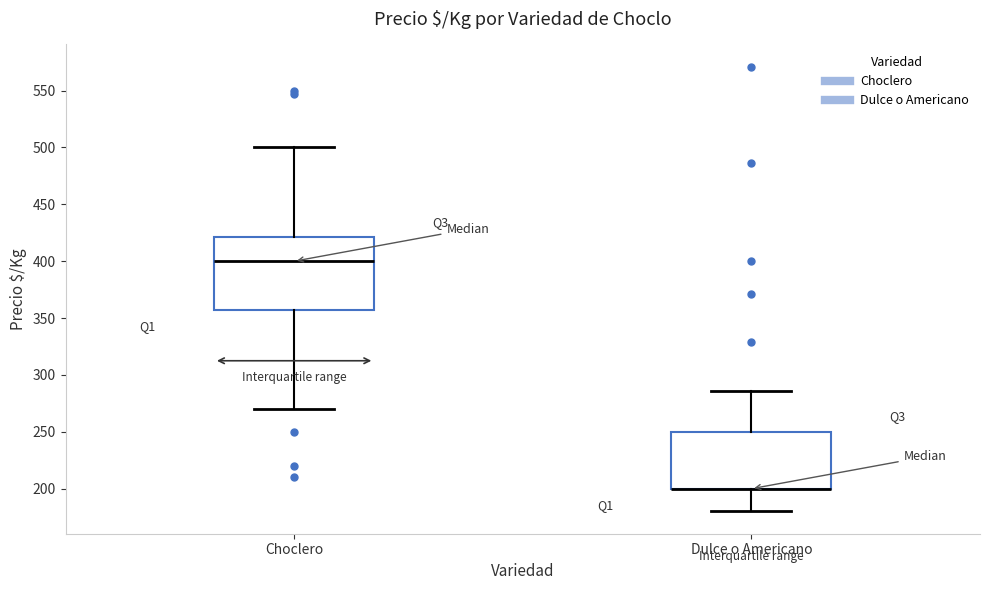

Which box is the tallest, from its lower edge to its upper edge?

Choclero